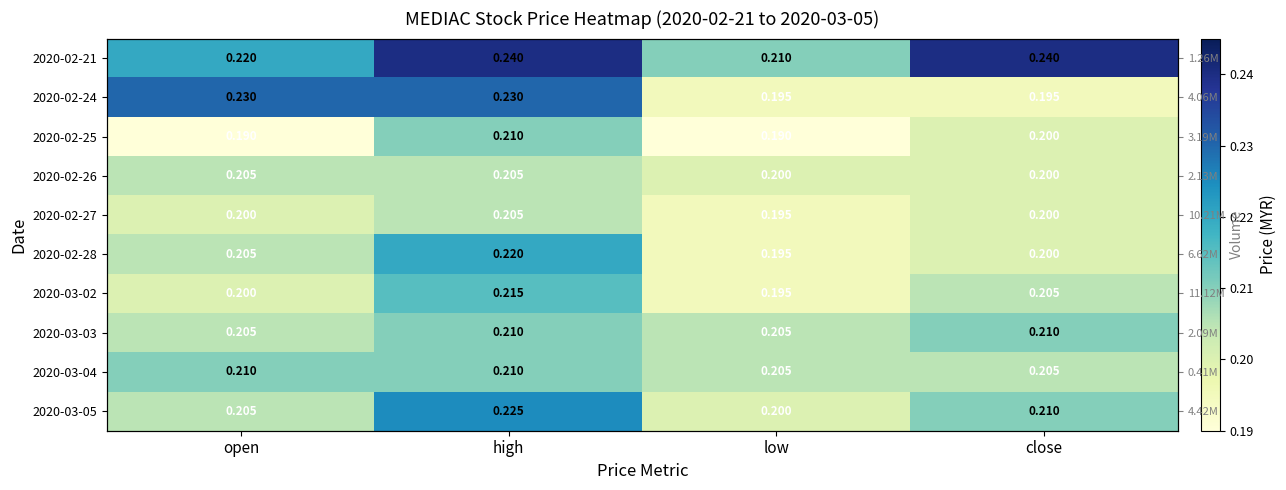

Which category has the highest value across all series?

high